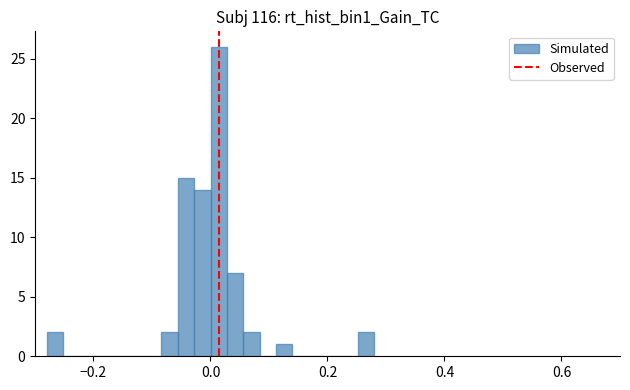

Around what value on the x-axis is the tallest bar? Give the approximate position of its centre, as read against the axis.

0.02